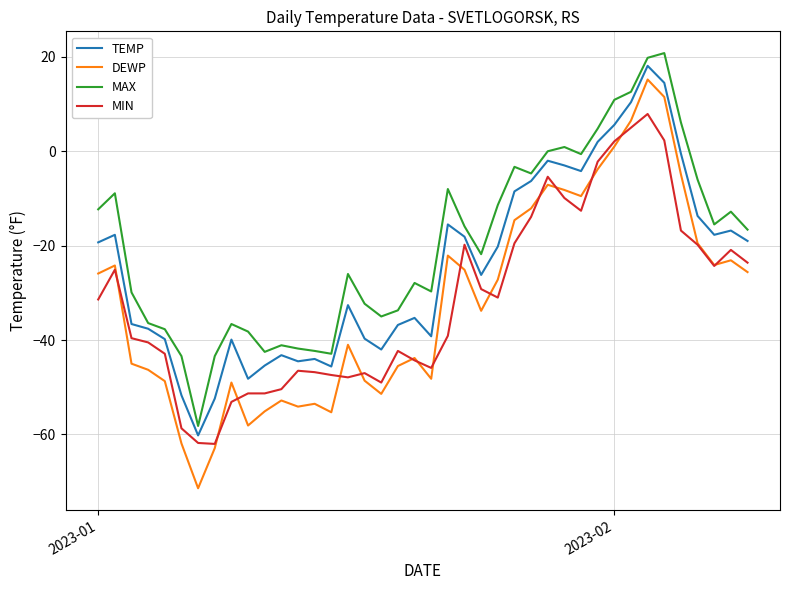

True or false: DEWP and TEMP cross at least once.

False